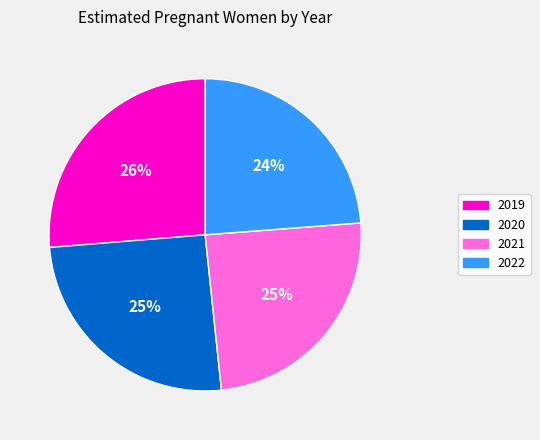

Is it true that 2019 is 26% of the pie?

True